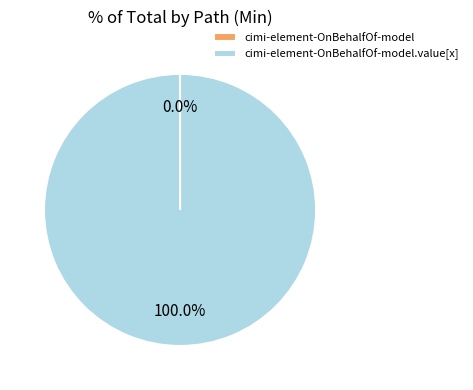

To the nearest percent, what is the difference between the largest and smallest slice percentages?

100%